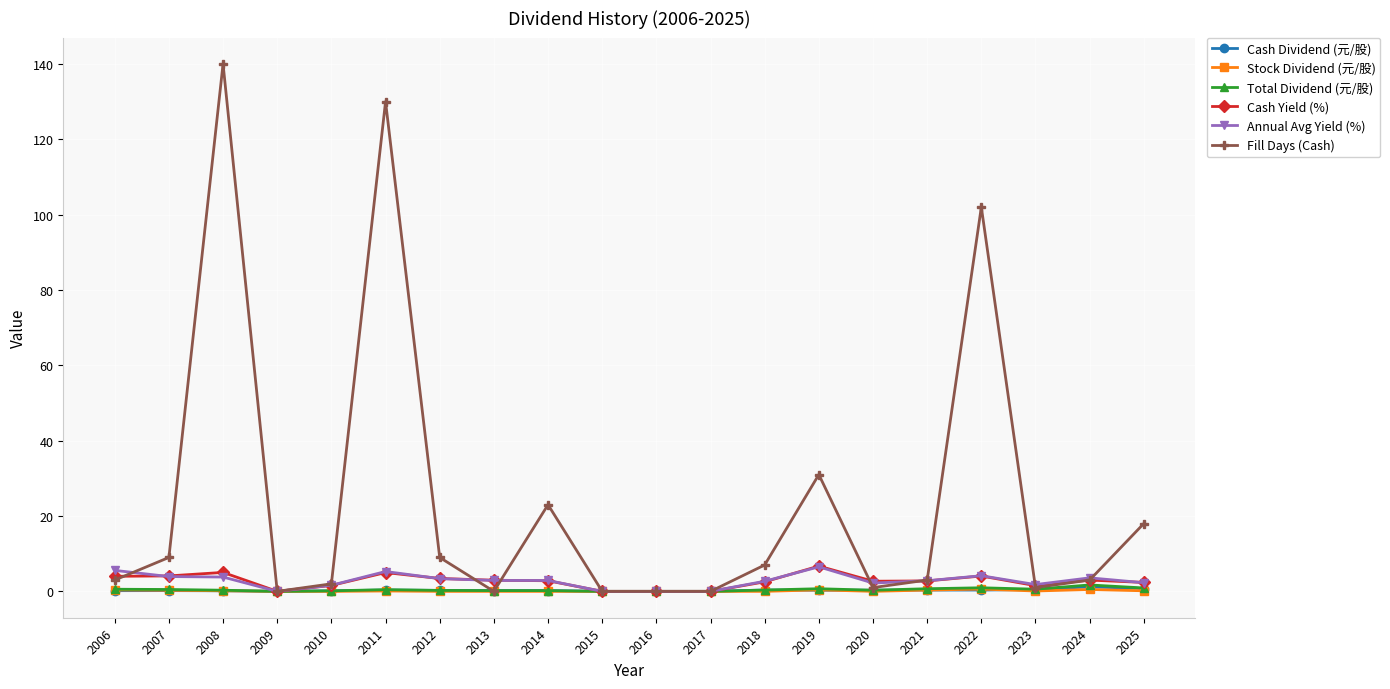

What are all the series names shown in the legend?

Cash Dividend (元/股), Stock Dividend (元/股), Total Dividend (元/股), Cash Yield (%), Annual Avg Yield (%), Fill Days (Cash)